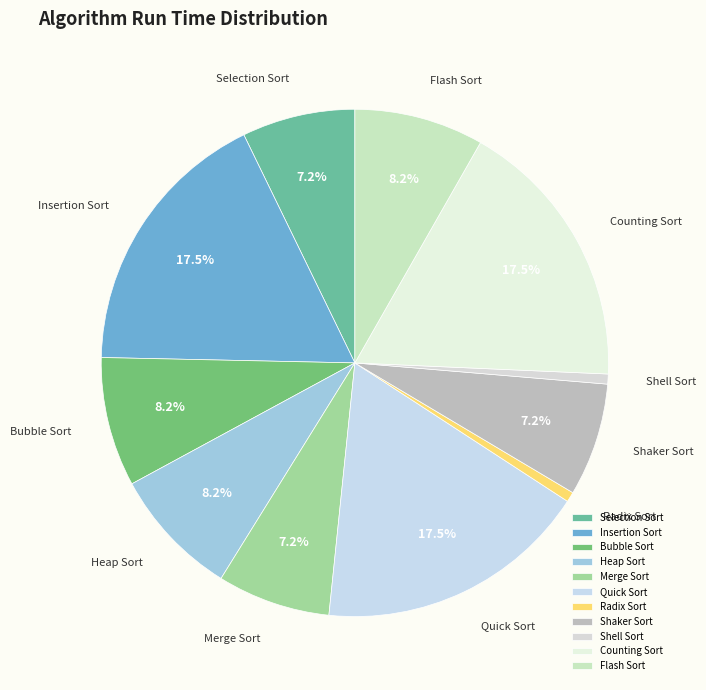

What is the ratio of the value at Radix Sort to the value at Shell Sort?

1.0